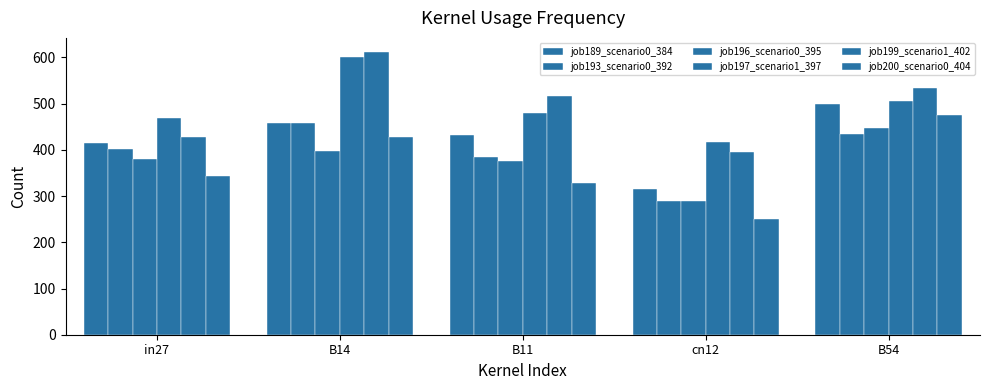

At which label does job199_scenario1_402 reach its peak?

B14